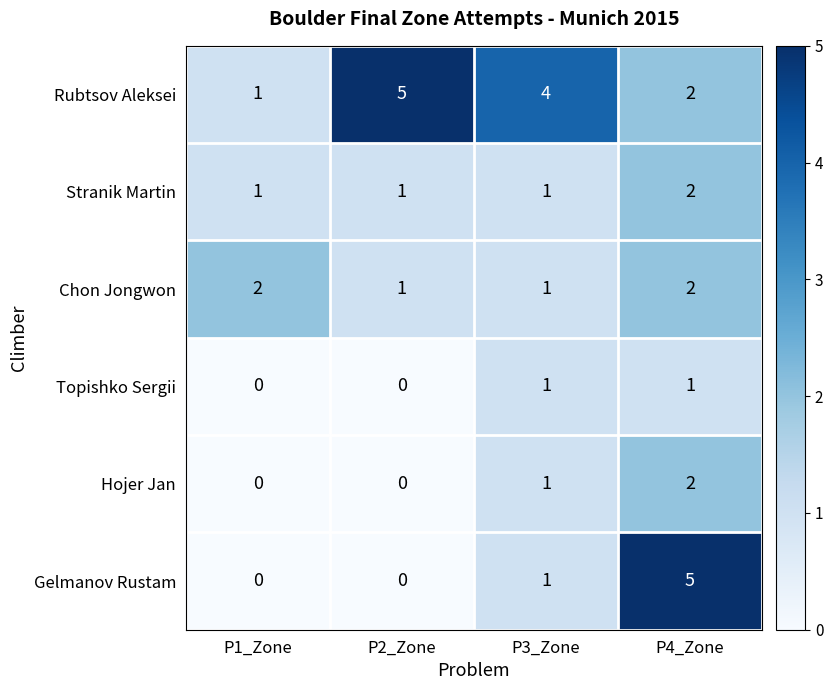

How many distinct data groups are displayed?

6